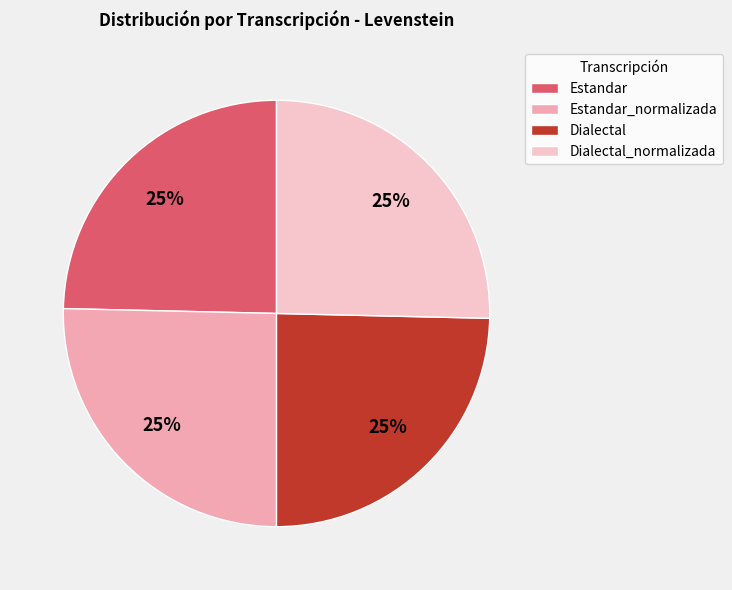

Does Estandar account for over 50% of the chart?

No